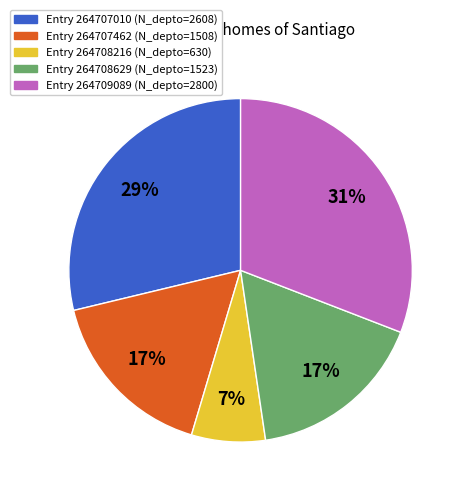

How many segments does this pie chart have?

5